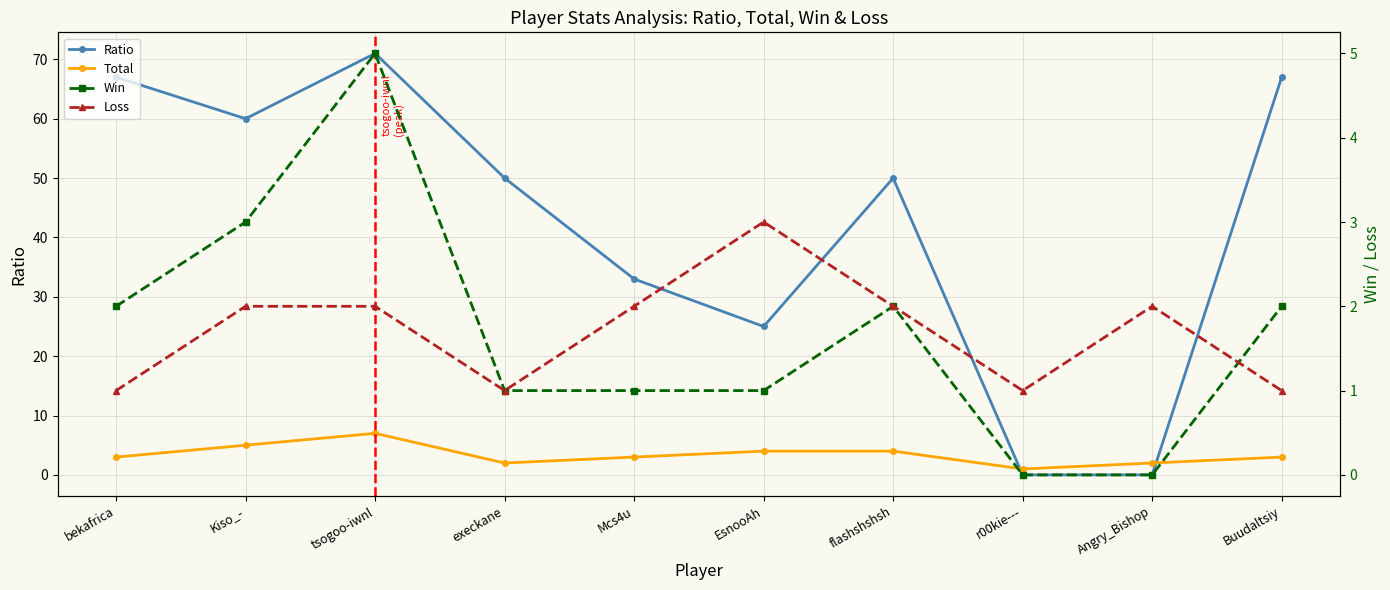

Which series ends up on top after the final intersection of Loss and Win?

Win